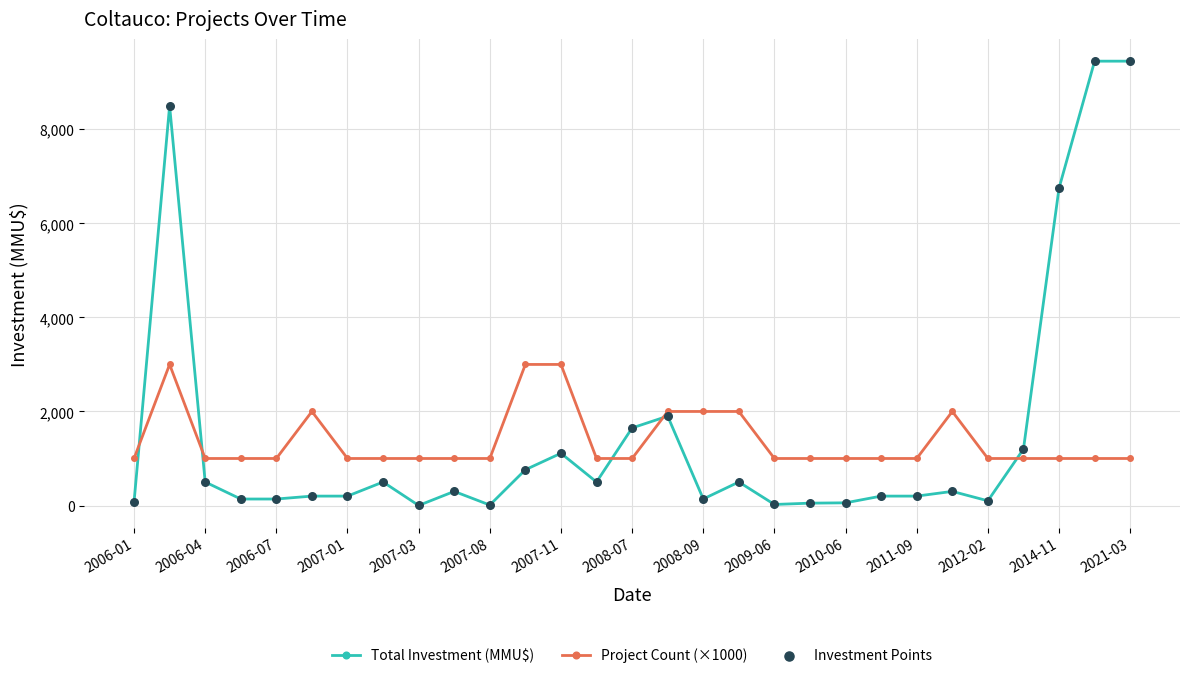

Which series has the widest spread of values?

Total Investment (MMU$)